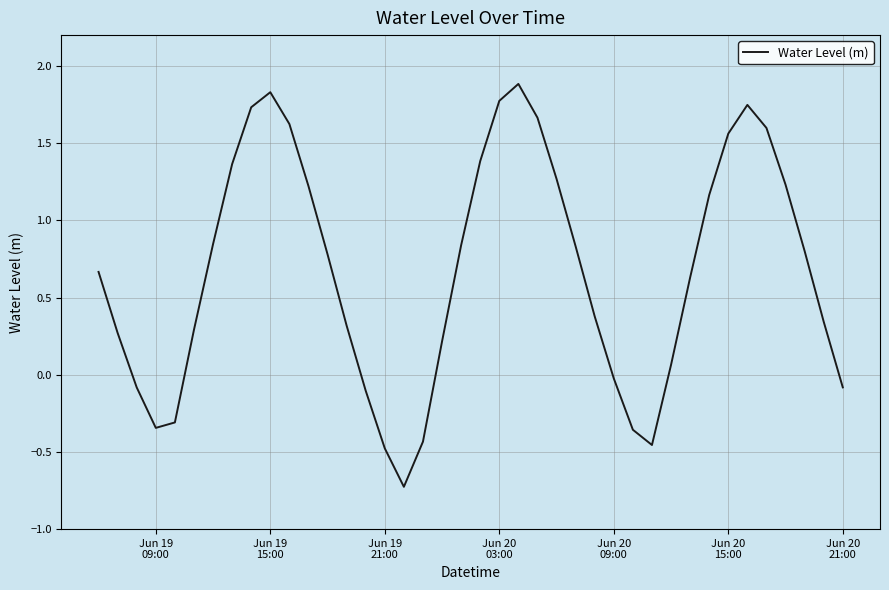

What is the difference between the maximum and minimum values?

2.6